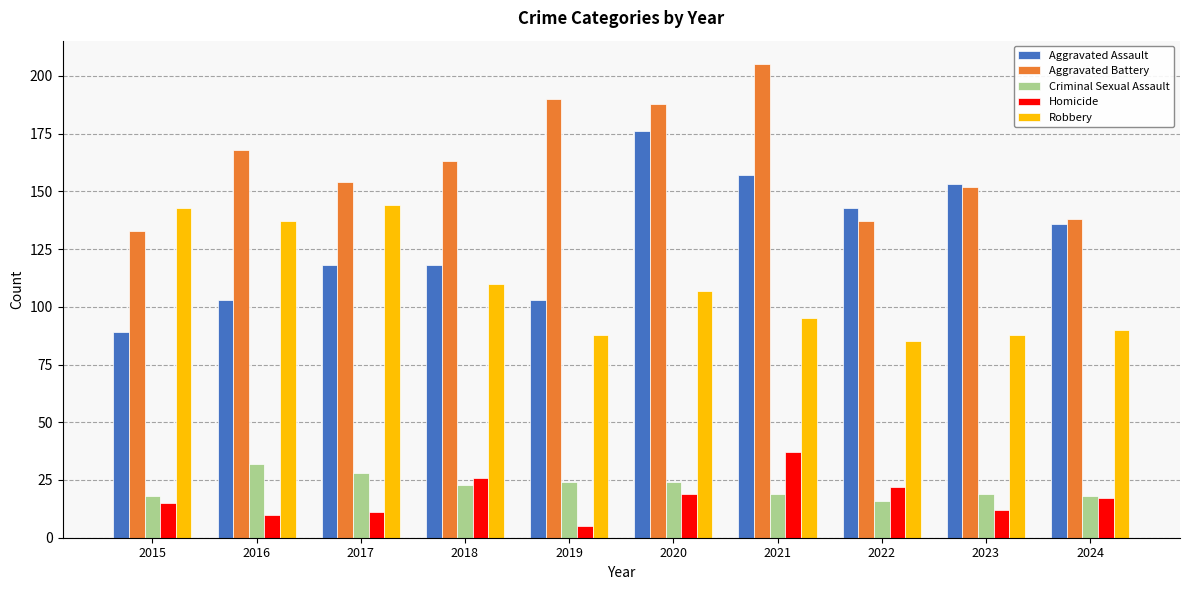

What is the total value across all series at 2020?

514